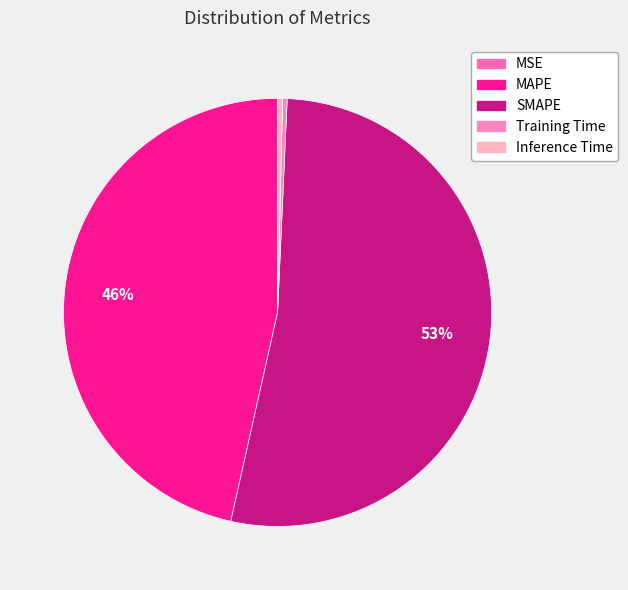

What percentage do MSE and Inference Time together represent?

0.4%